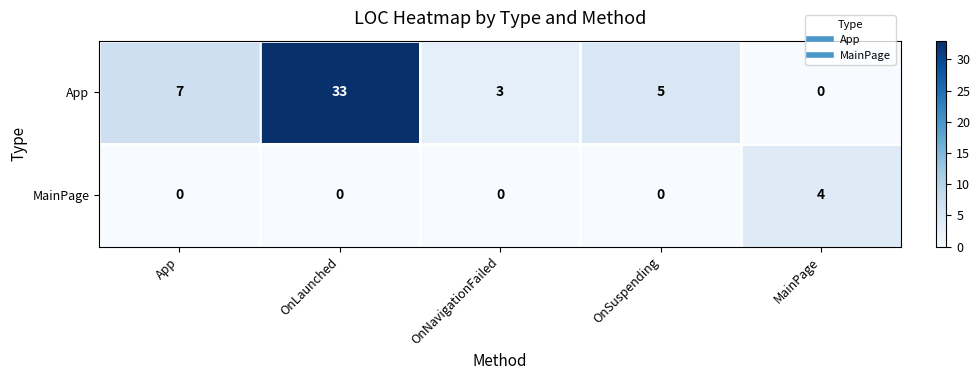

What is the difference between the highest and lowest values at App?

7